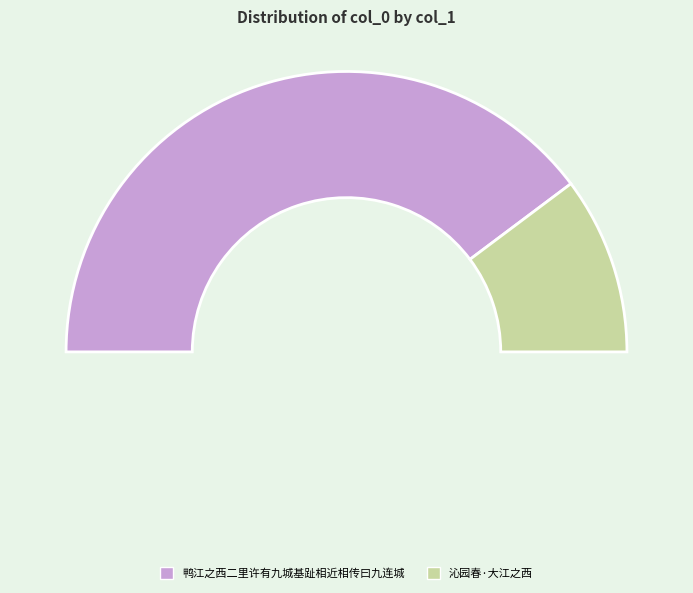

What is the majority slice?

鸭江之西二里许有九城基趾相近相传曰九连城